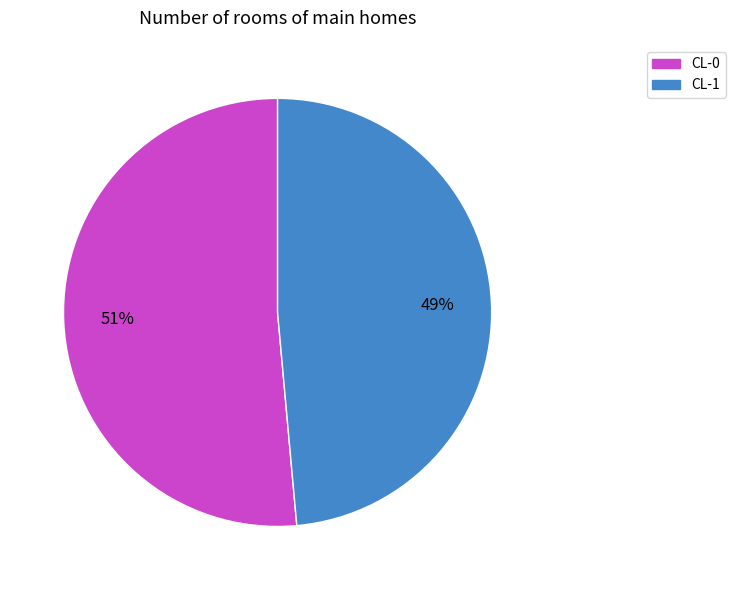

The CL-0 slice represents 51% of the pie. True or false?

True